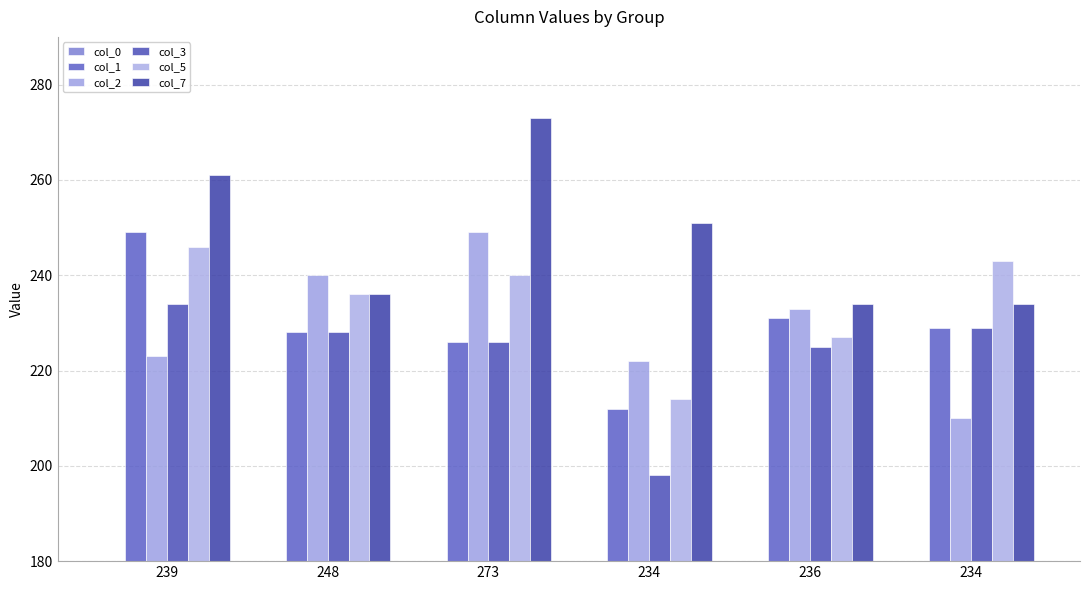

The value of col_1 at 234 is 229. True or false?

True